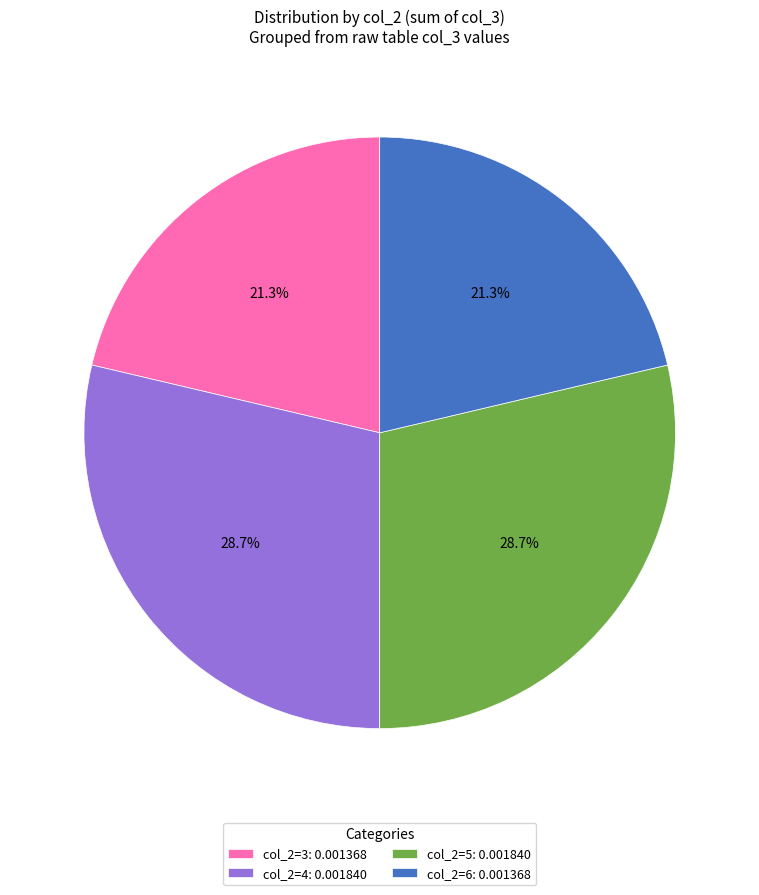

What percentage is NOT represented by col_2=6: 0.001368?

78.7%